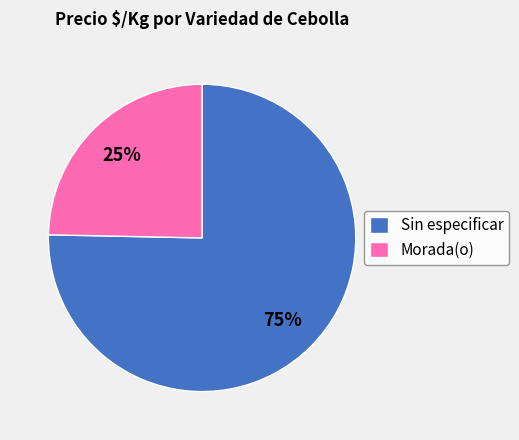

To the nearest percent, what is the combined percentage of Sin especificar and Morada(o)?

100%